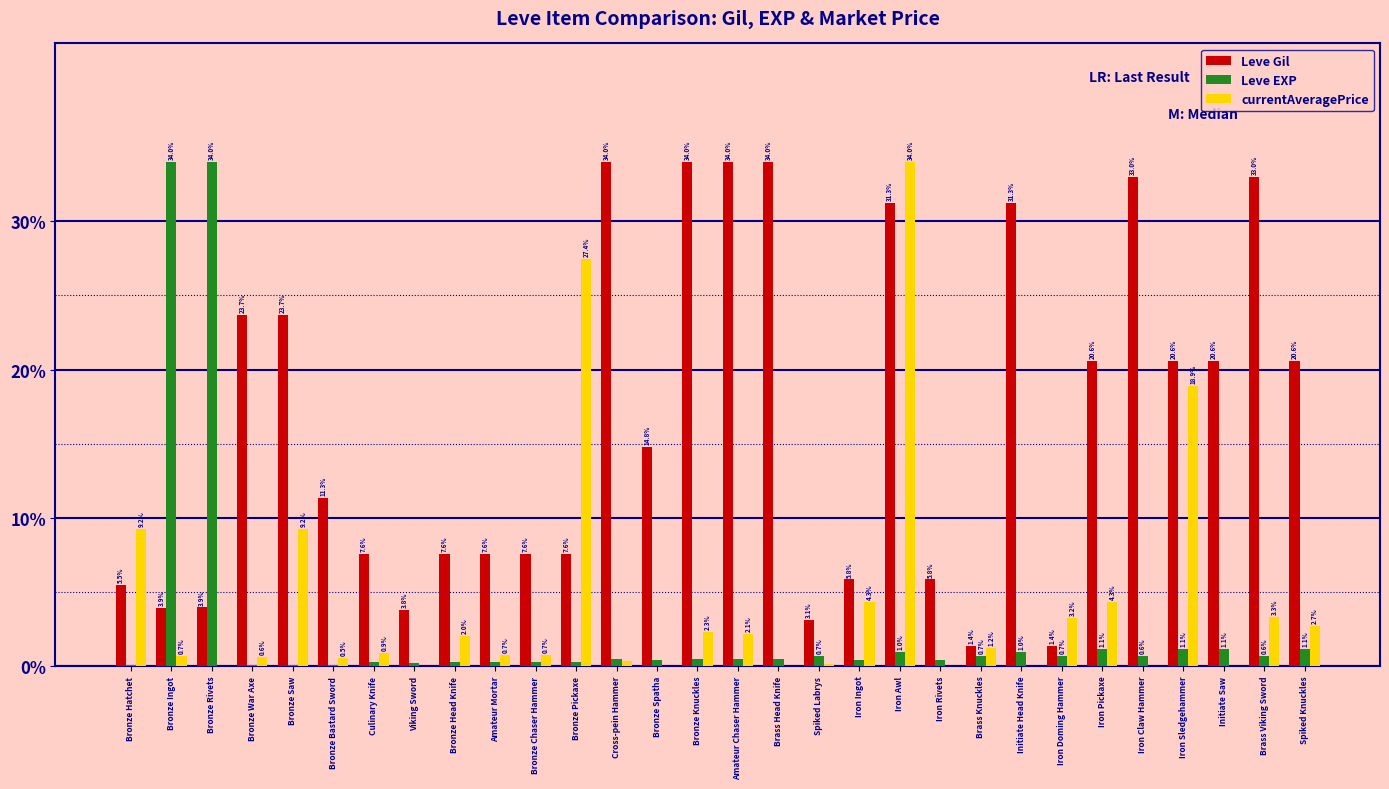

What is the sum of the Leve EXP values at Initiate Saw and Bronze Knuckles?

1.6